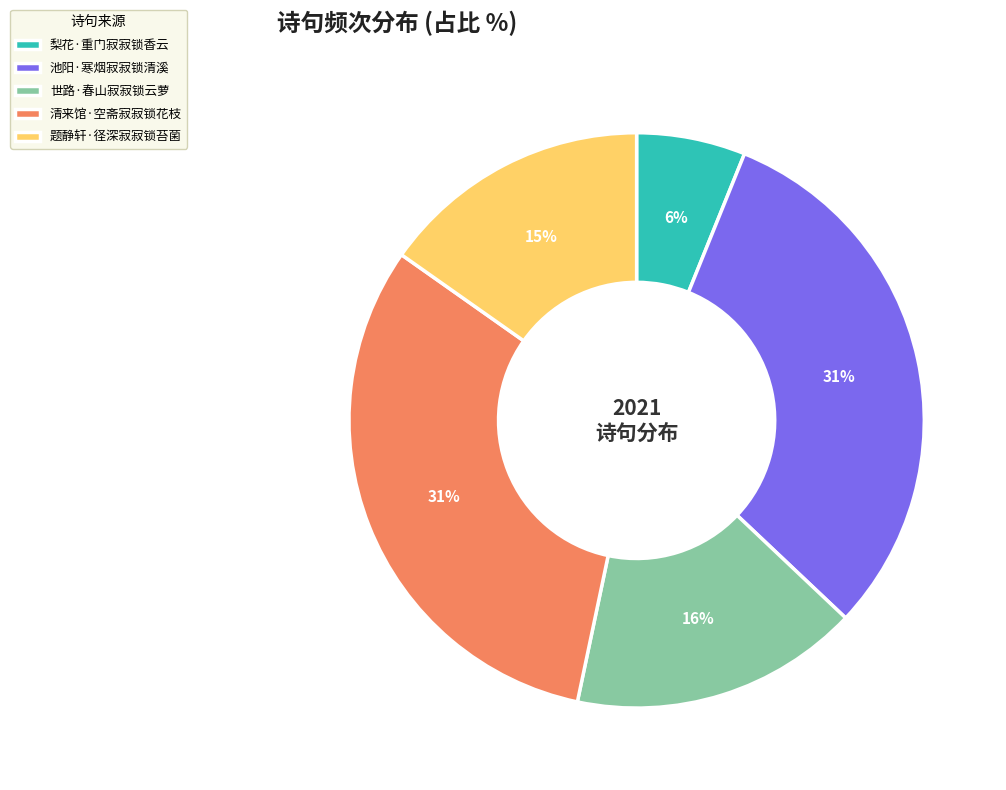

Is 梨花·重门寂寂锁香云 the majority of the pie?

No